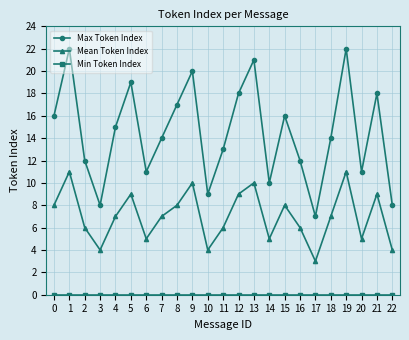

What is the sum of all Mean Token Index values?

162